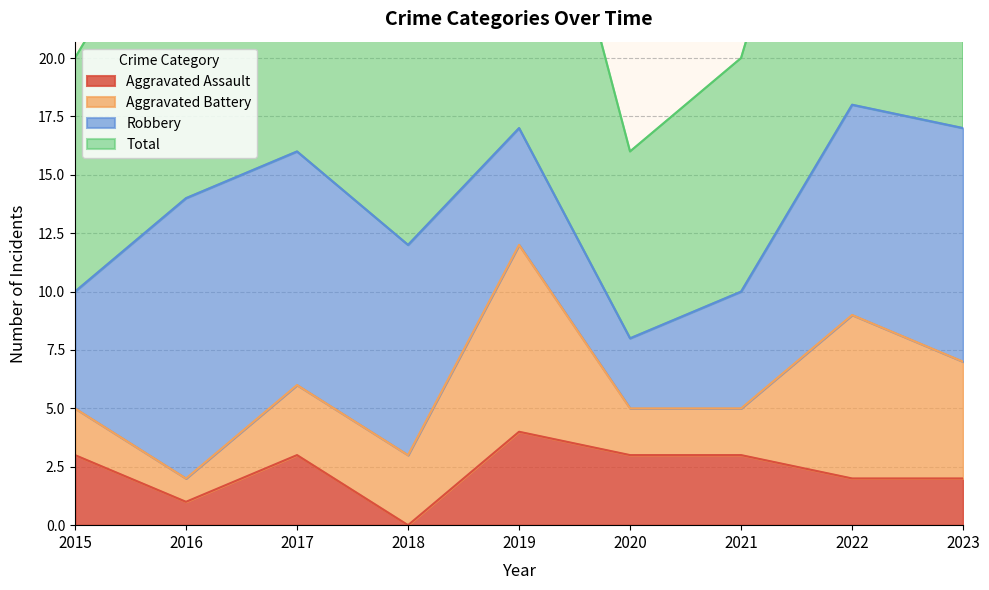

True or false: Total has more than 1 points higher than both neighbors.

True